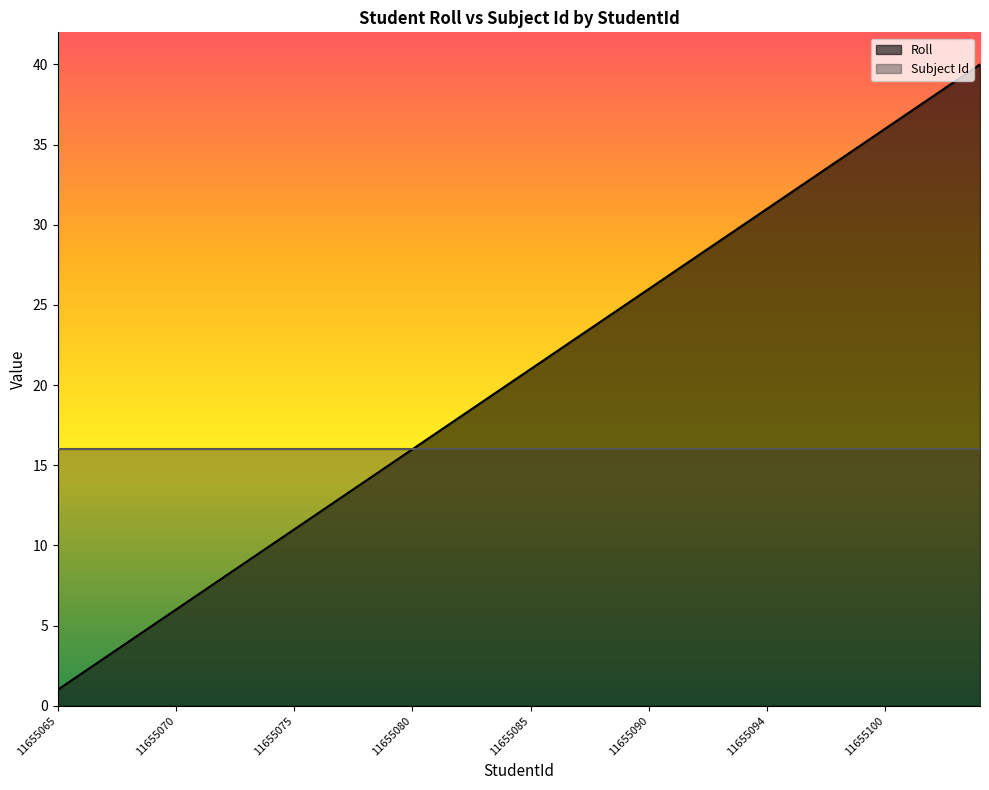

What is the difference between the values at 11655100 and 11655096?

4